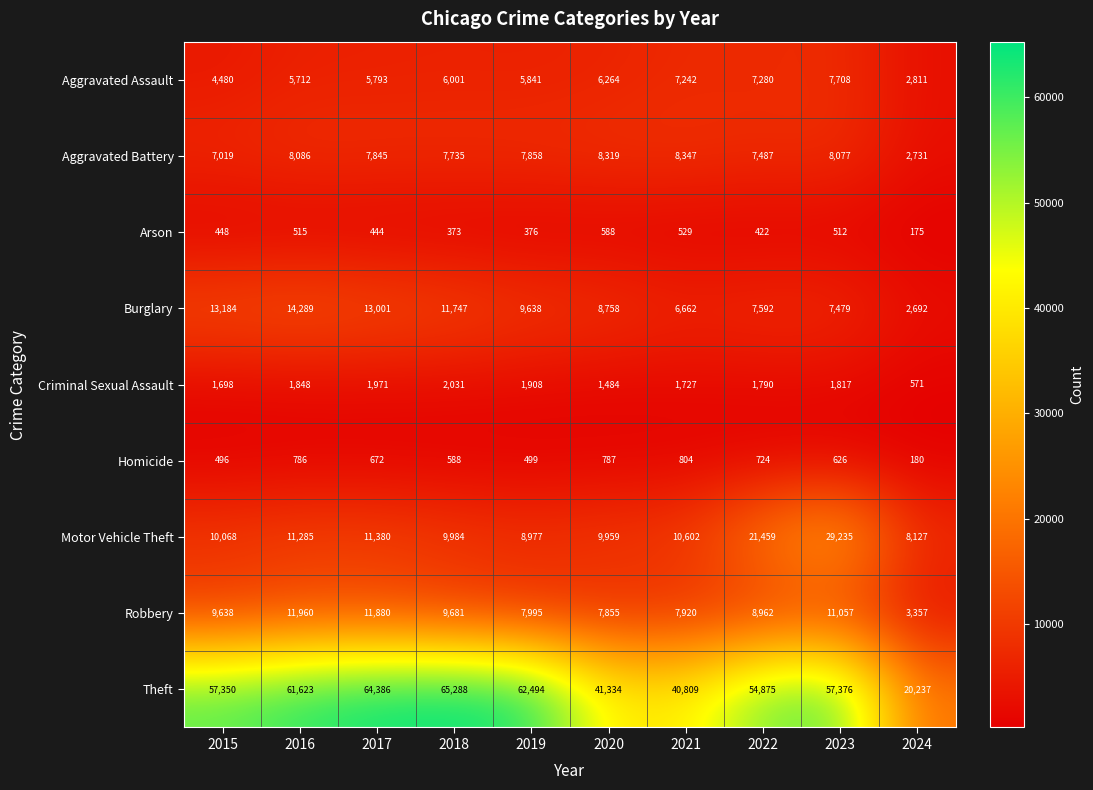

What is the maximum value shown in the chart?

65288